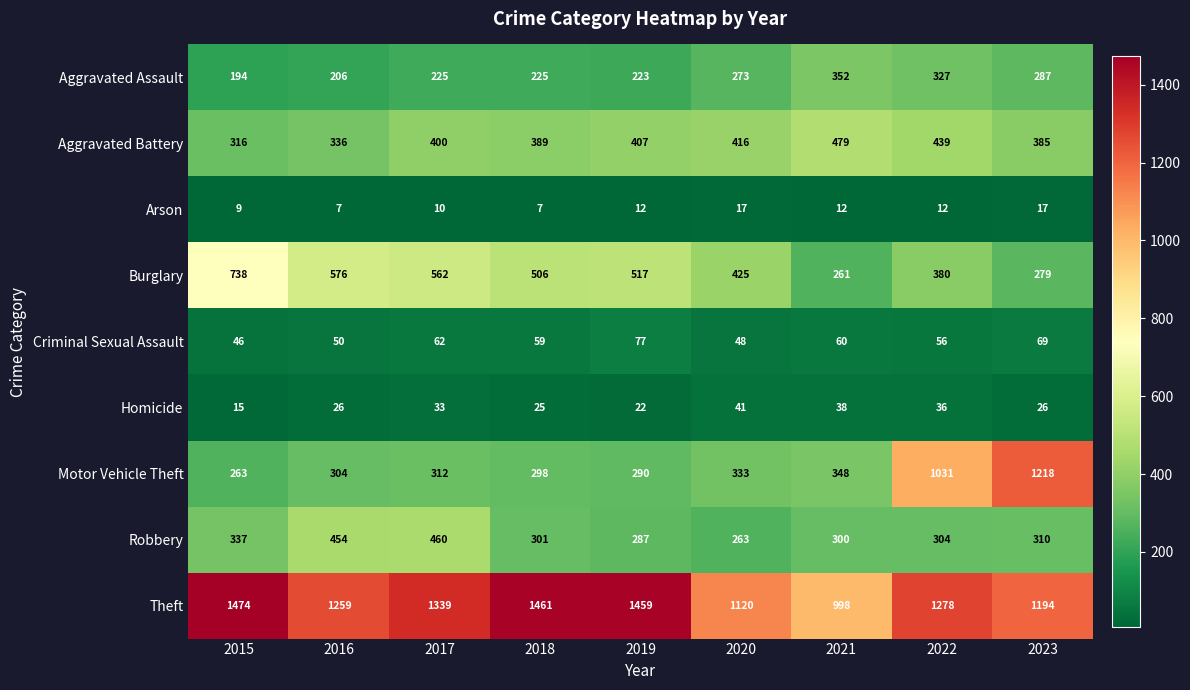

What is the greatest value displayed?

1474